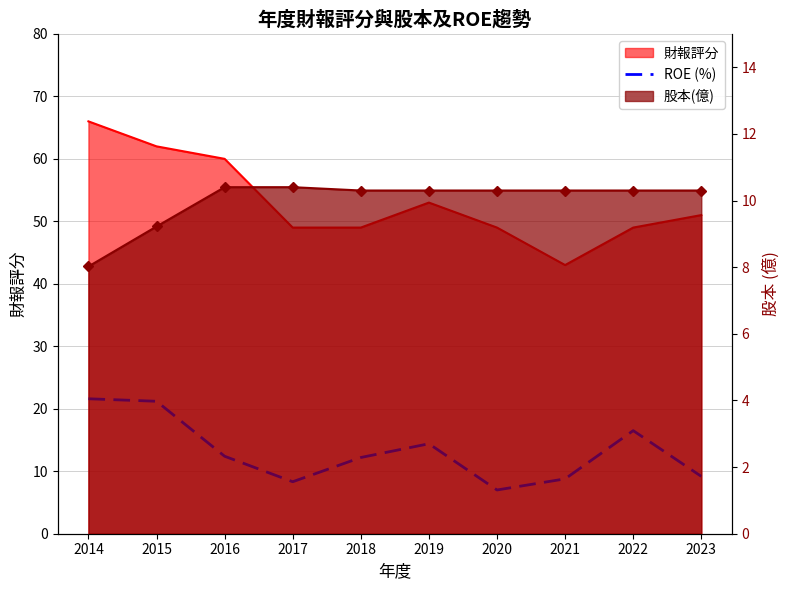

How many points are lower than both their immediate neighbors (excluding endpoints)?

2